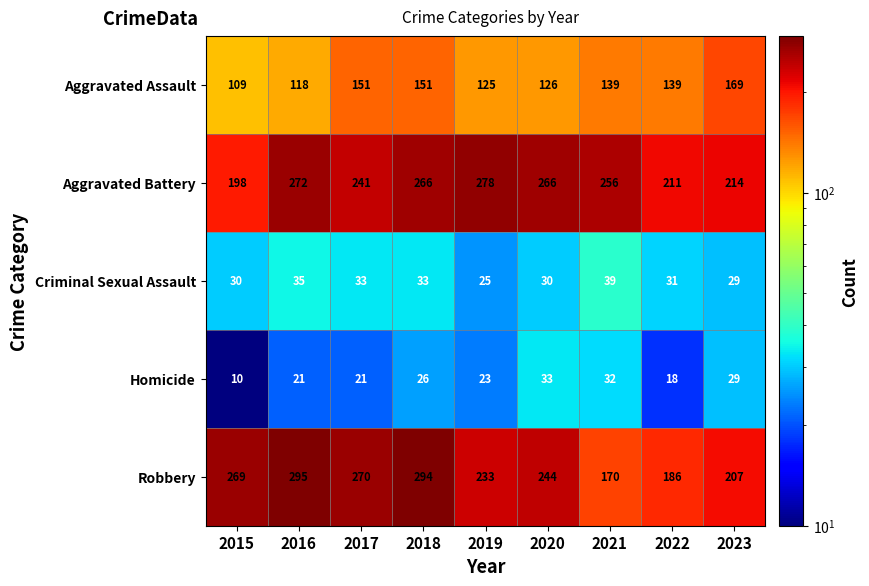

List the series in order of their peak value, lowest first.

Homicide, Criminal Sexual Assault, Aggravated Assault, Aggravated Battery, Robbery